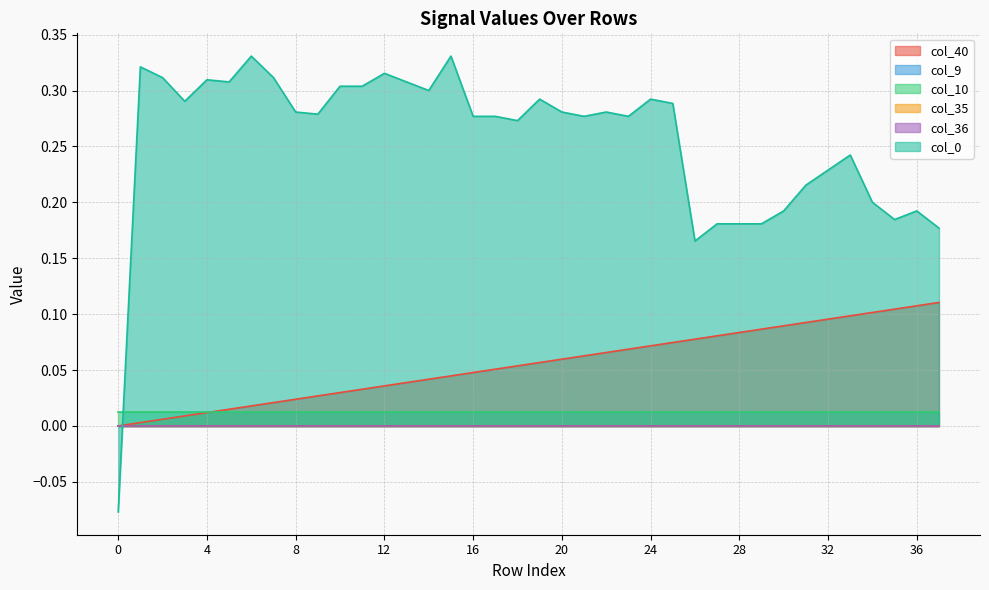

How many lines are shown in the chart?

6